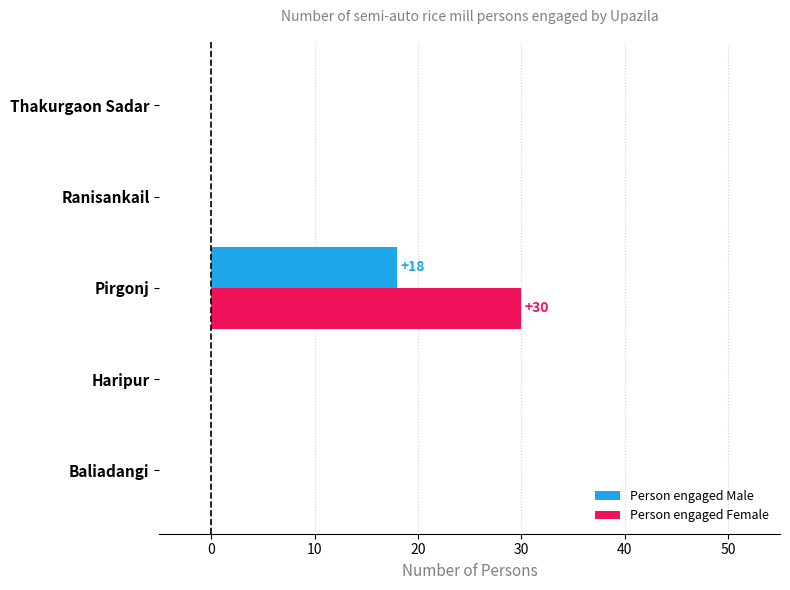

Which series has the largest range (max minus min)?

Person engaged Female